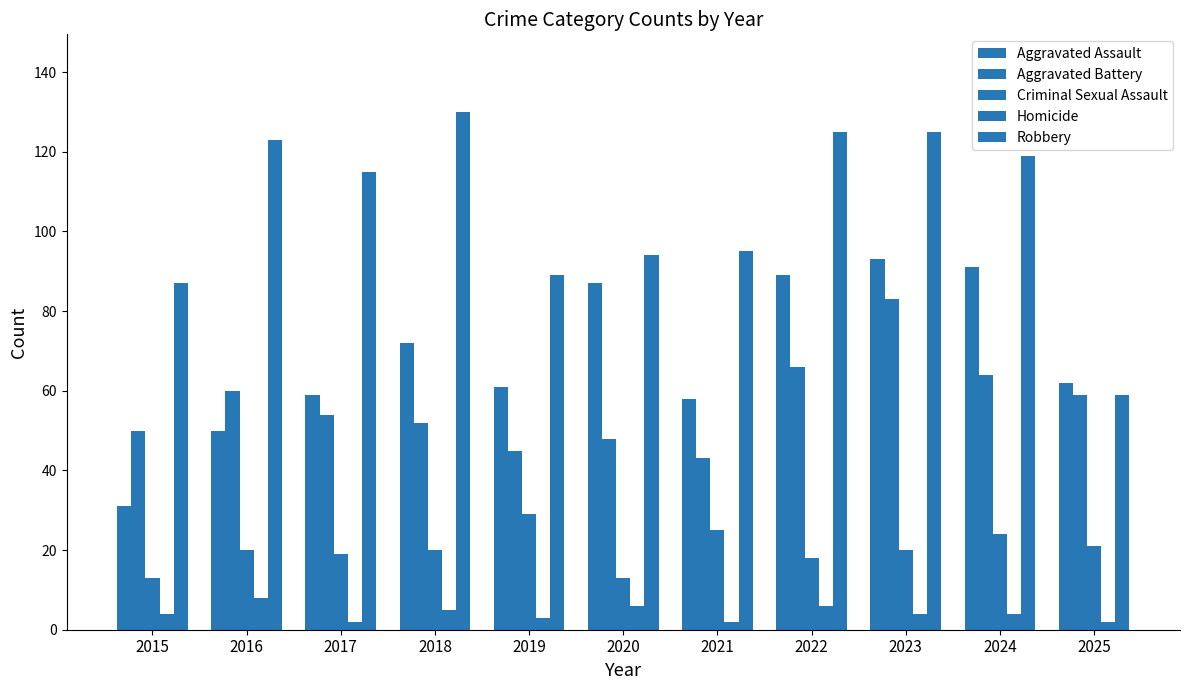

How many bars are there in each group?

5